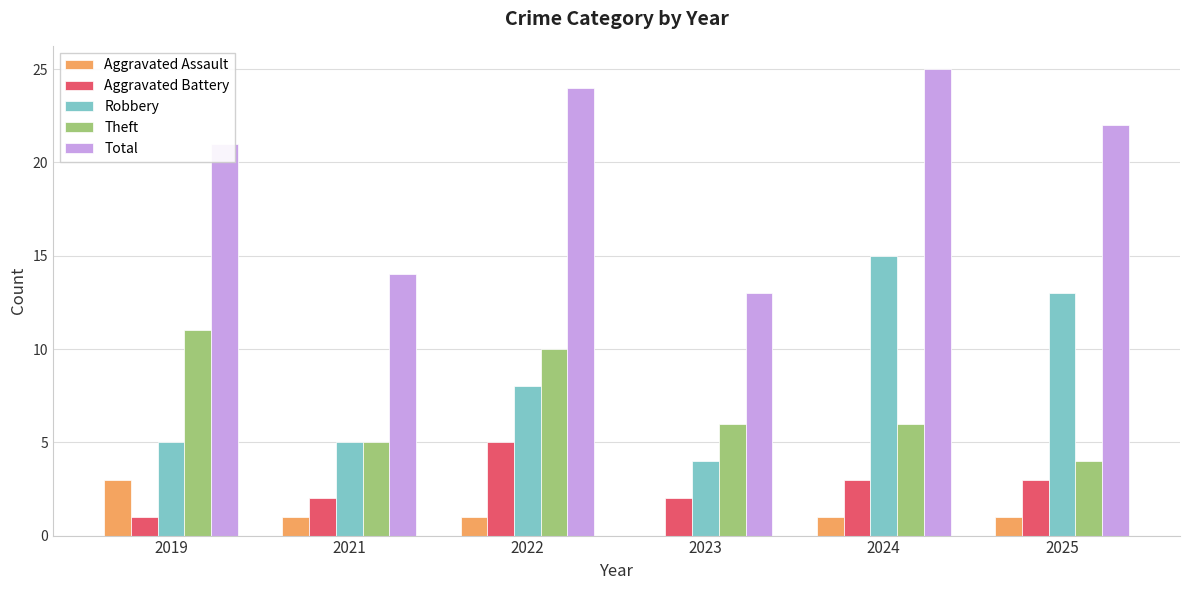

The Aggravated Assault series shows 3 at 2019. True or false?

True